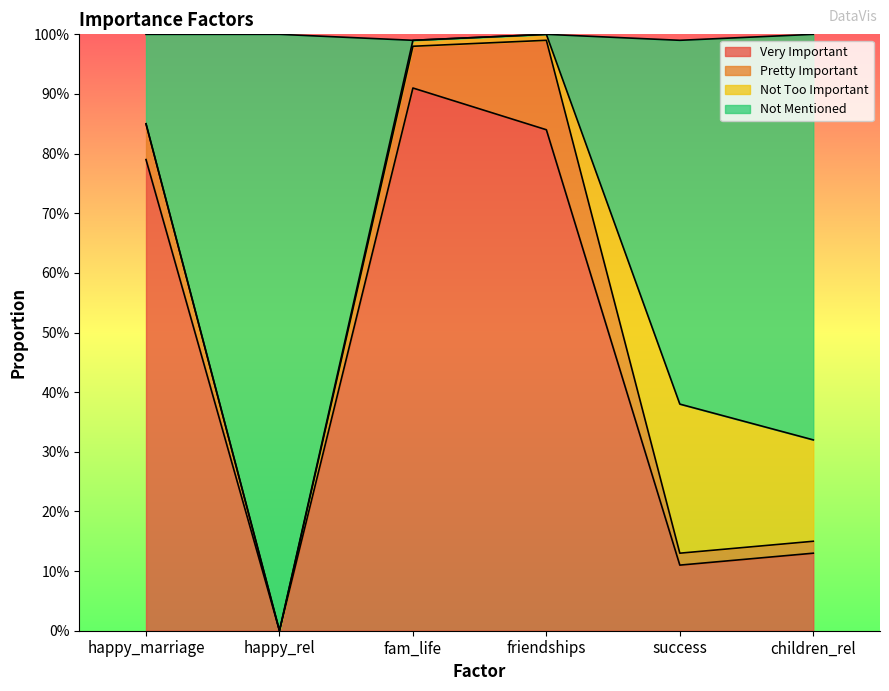

The Very Important series shows 1.3 at fam_life. True or false?

False